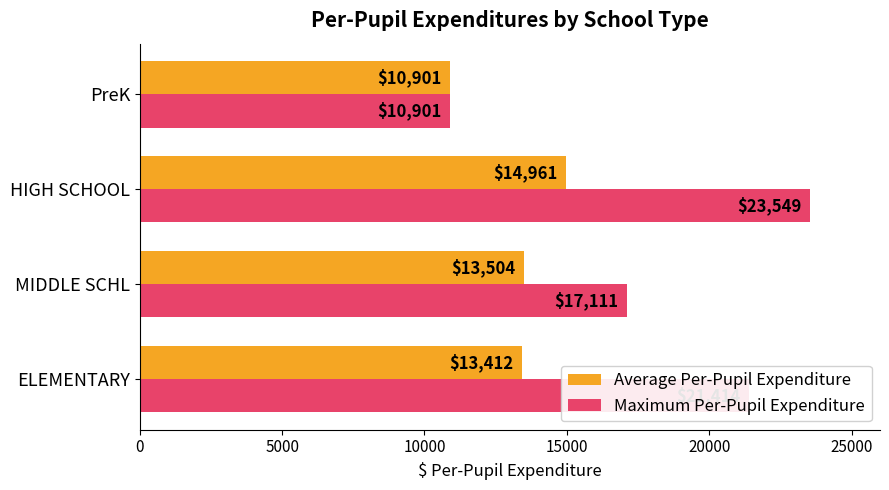

At which label does Average Per-Pupil Expenditure reach its peak?

HIGH SCHOOL